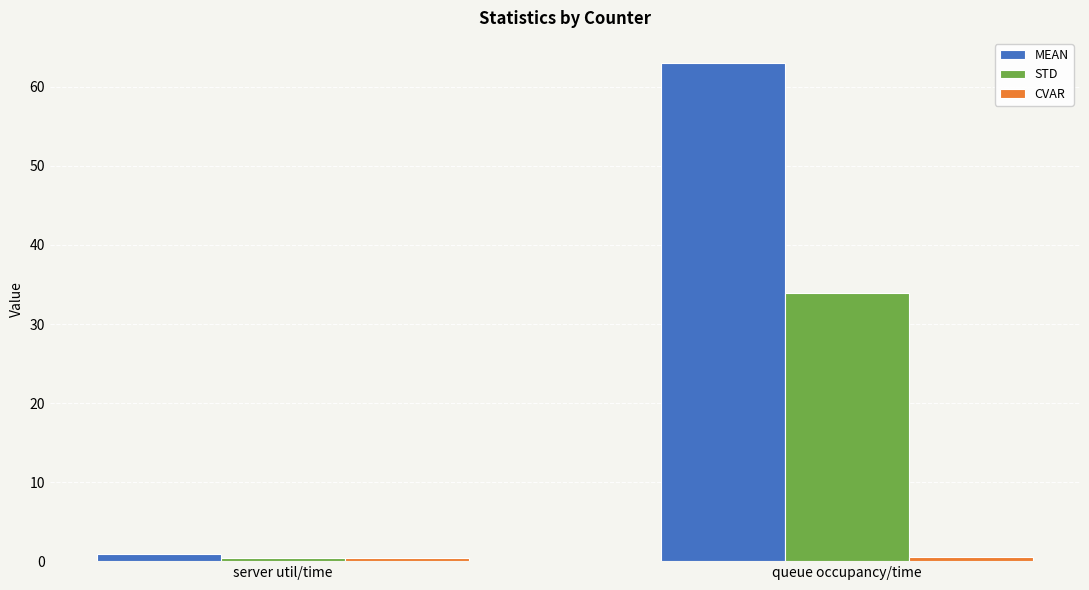

How many categories are shown in the chart?

2